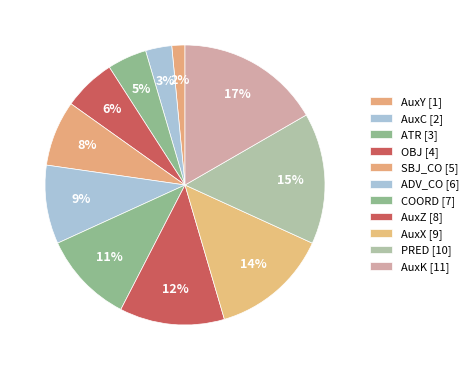

How many slices are in this pie chart?

11